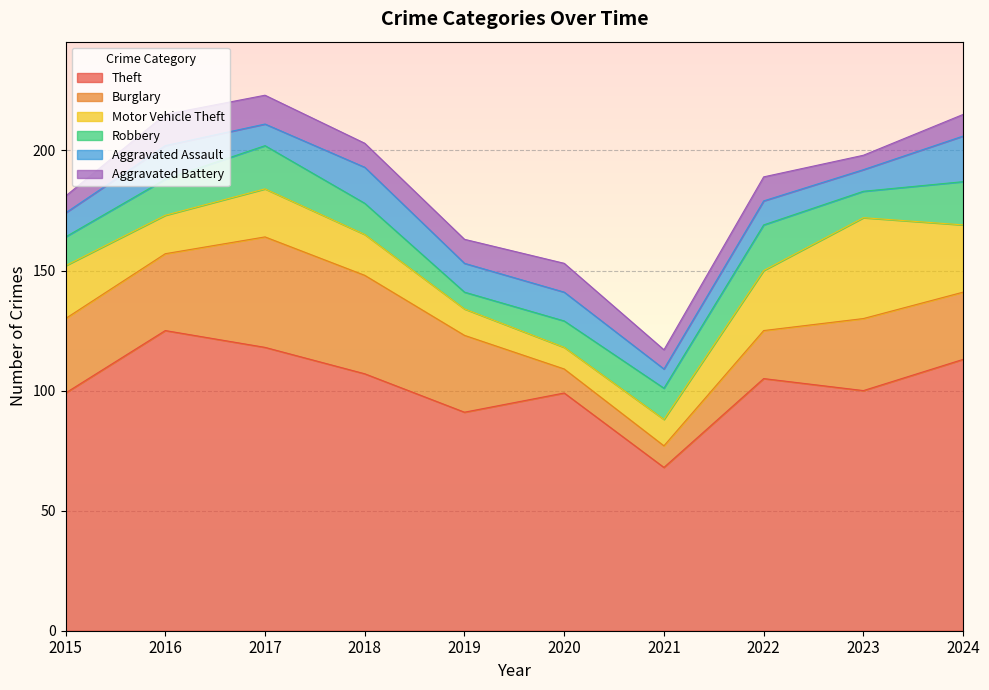

Where is the first local minimum for Aggravated Assault?

2017